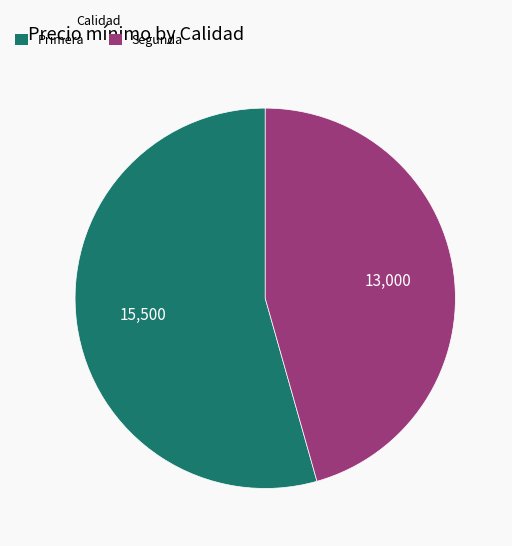

Which category accounts for the majority?

Primera